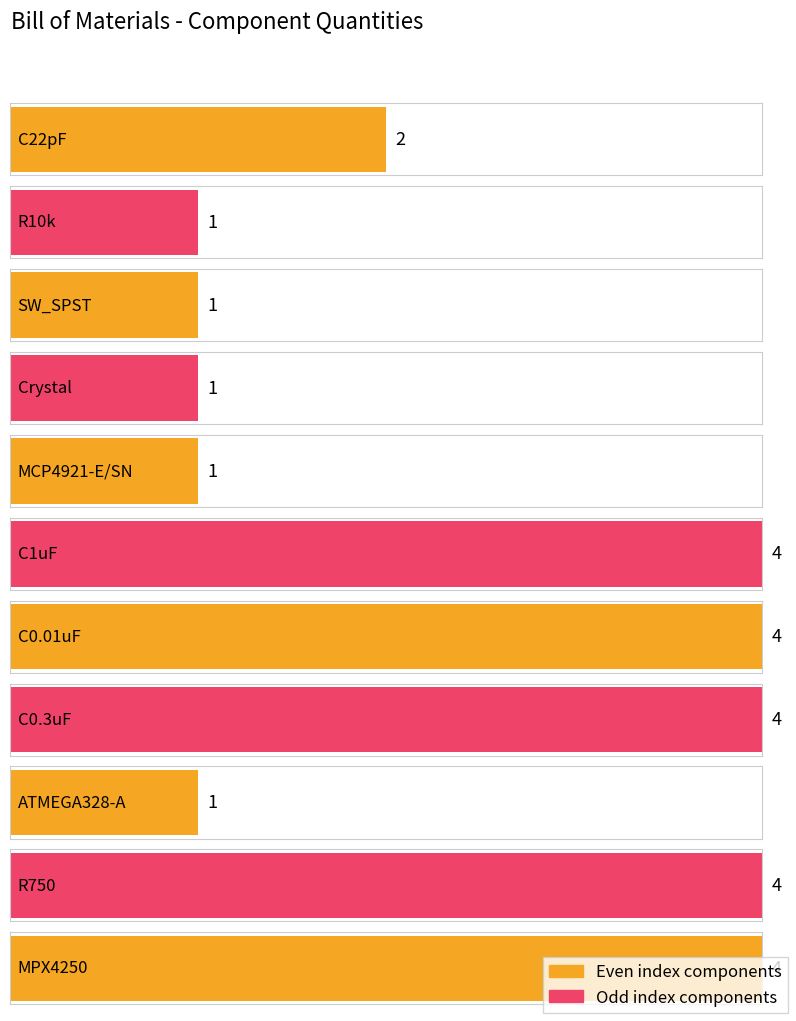

How many data points are less than 2?

5